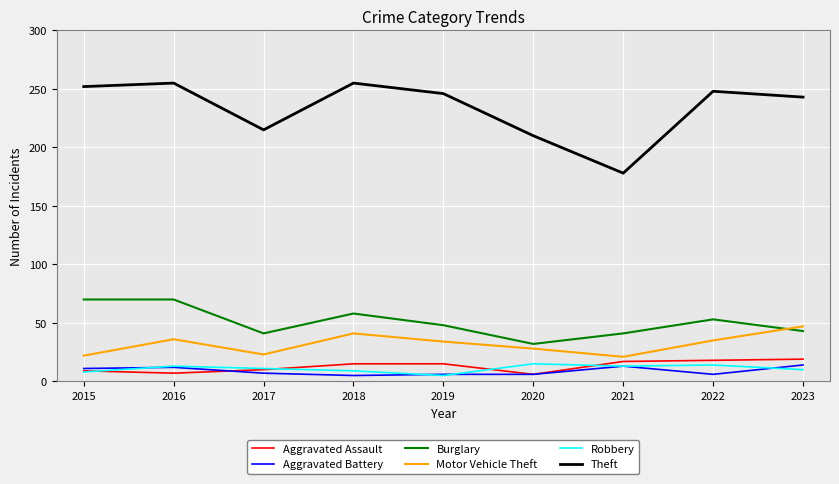

What are all the series names shown in the legend?

Aggravated Assault, Aggravated Battery, Burglary, Motor Vehicle Theft, Robbery, Theft